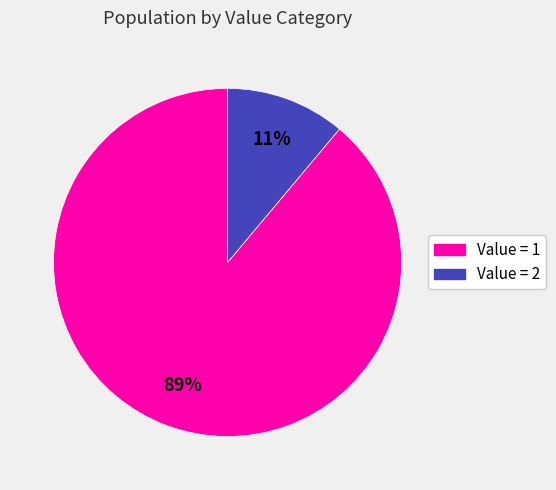

Rank the categories by value from highest to lowest.

Value = 1, Value = 2